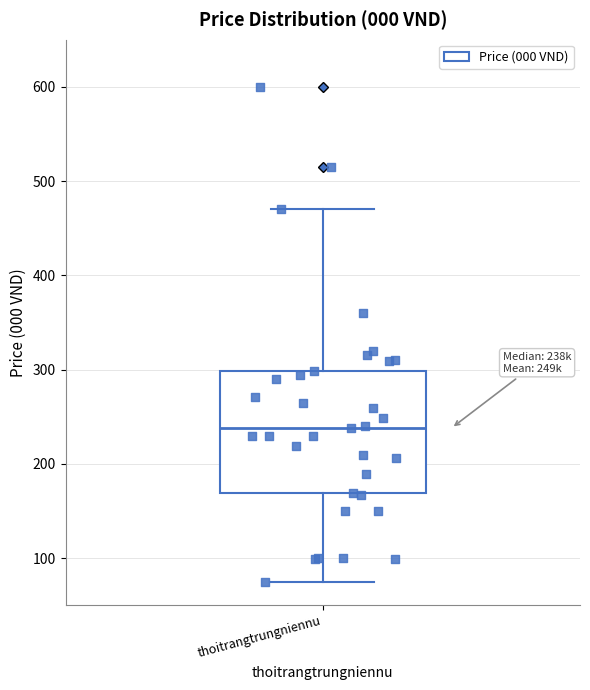

Where does the median line of the box for thoitrangtrungniennu sit on the y-axis? The values are not printed on the chart, so give them approximately, as read against the axis.

240